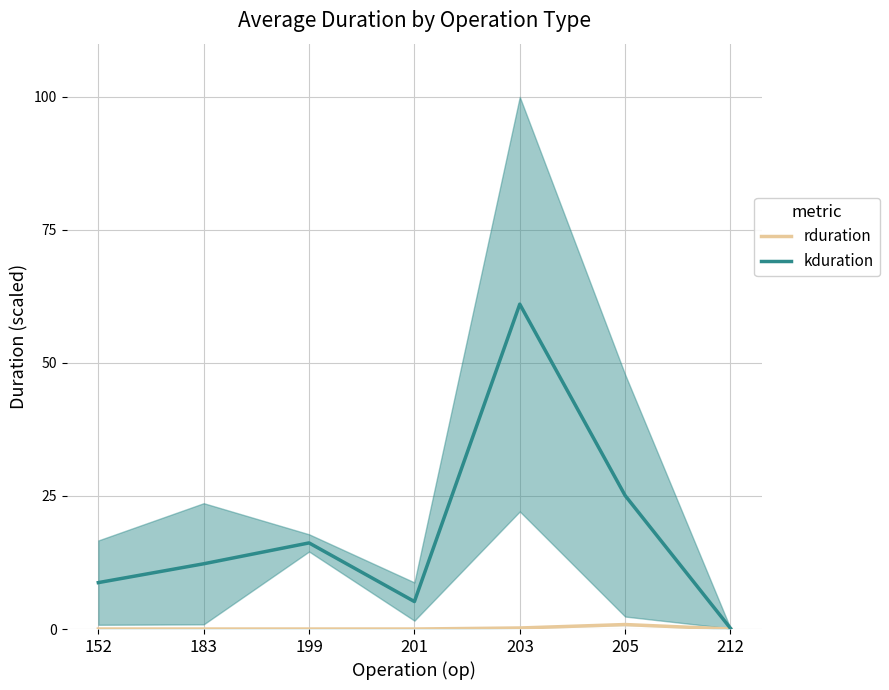

True or false: kduration has more than 0 points higher than both neighbors.

True